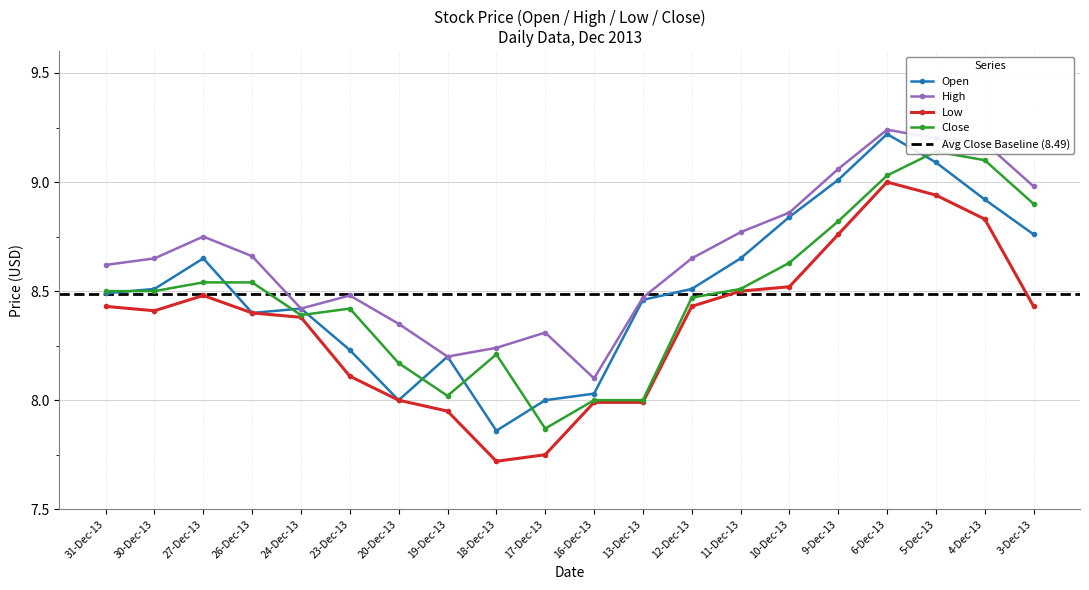

How many lines are shown in the chart?

4